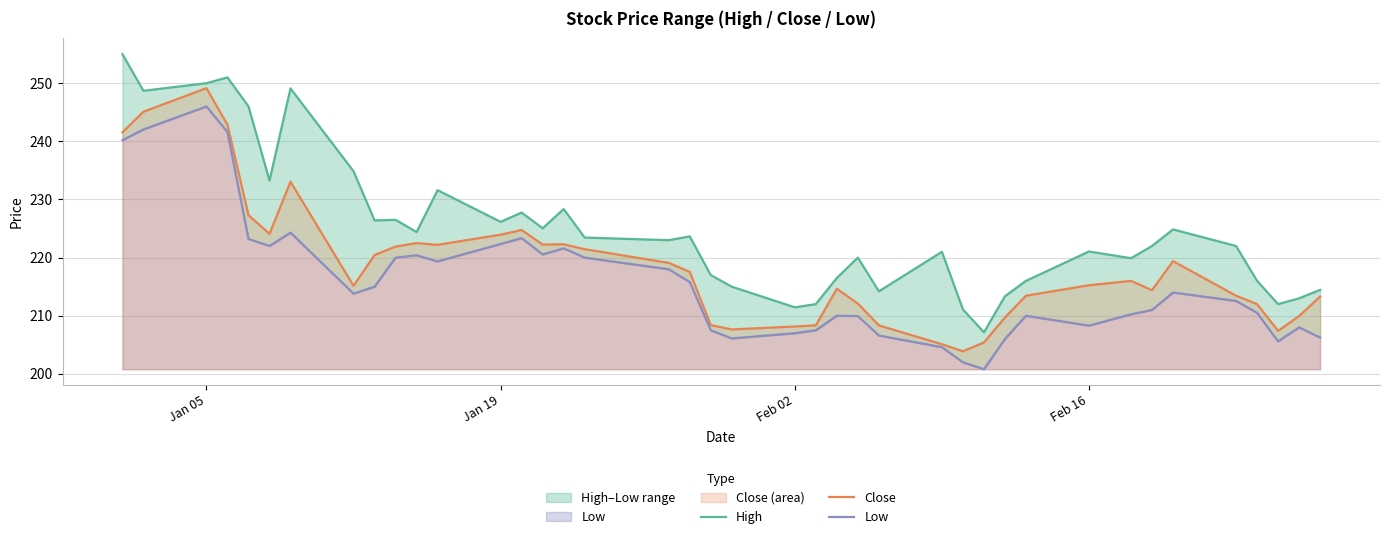

Which series has the largest total across all categories?

High